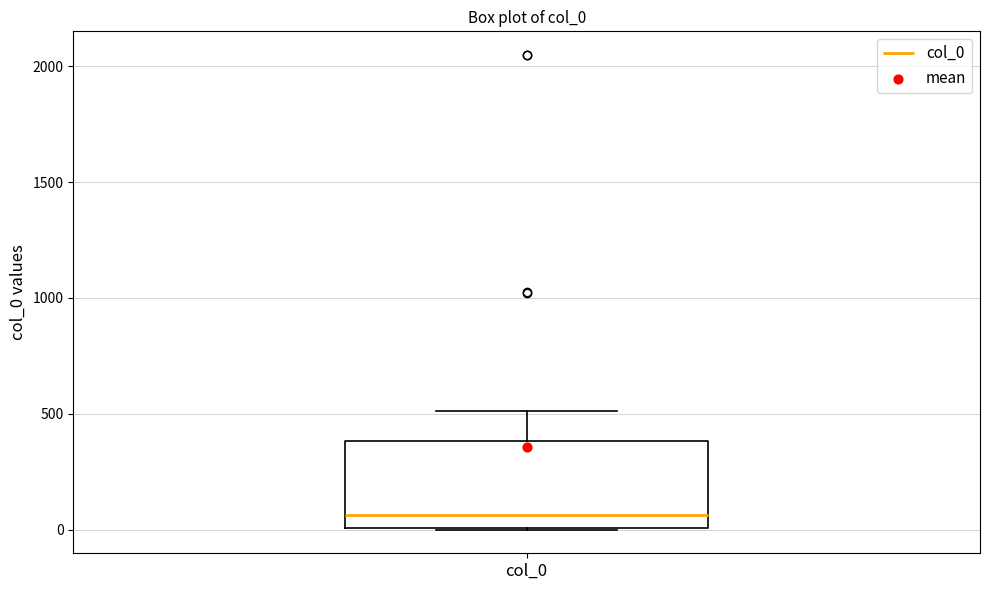

Transcribe this box plot: give where the median line is, the range the box spans, and where the two whiskers end, as read against the y-axis. The values are not printed on the chart, so give them approximately, as read against the axis.

median 50, box 0 to 400, whiskers 0 to 500